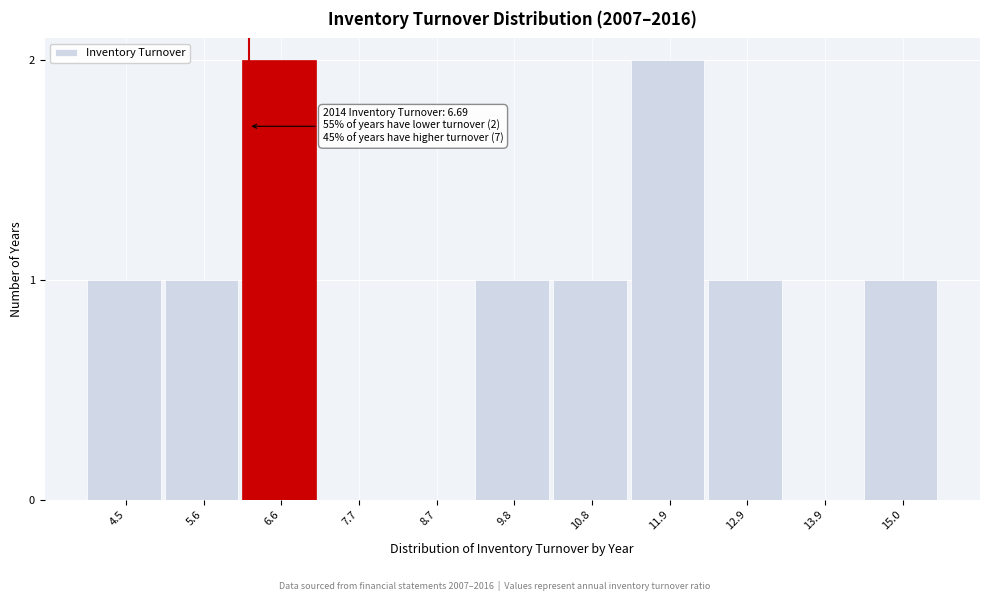

Reading left to right, what are all the values shown in this chart?

4.5=1	5.6=1	6.6=2	7.7=0	8.7=0	9.8=1	10.8=1	11.9=2	12.9=1	13.9=0	15.0=1